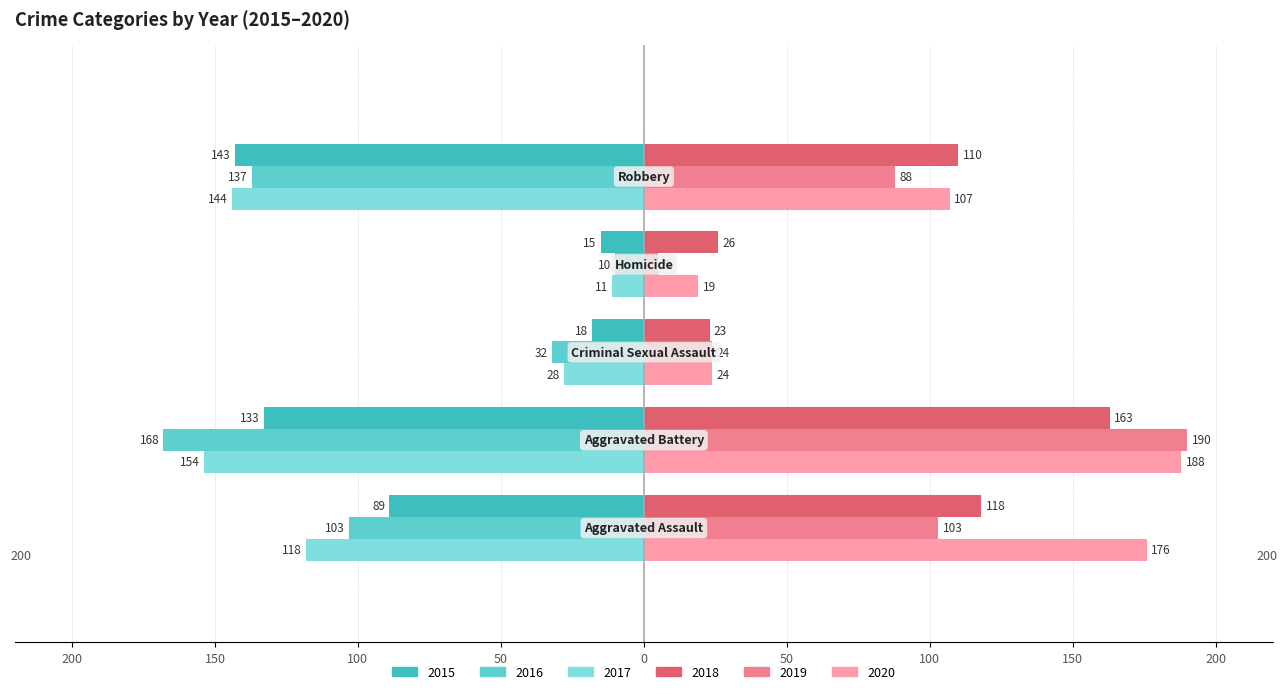

Which category has the highest value across all series?

Aggravated Battery